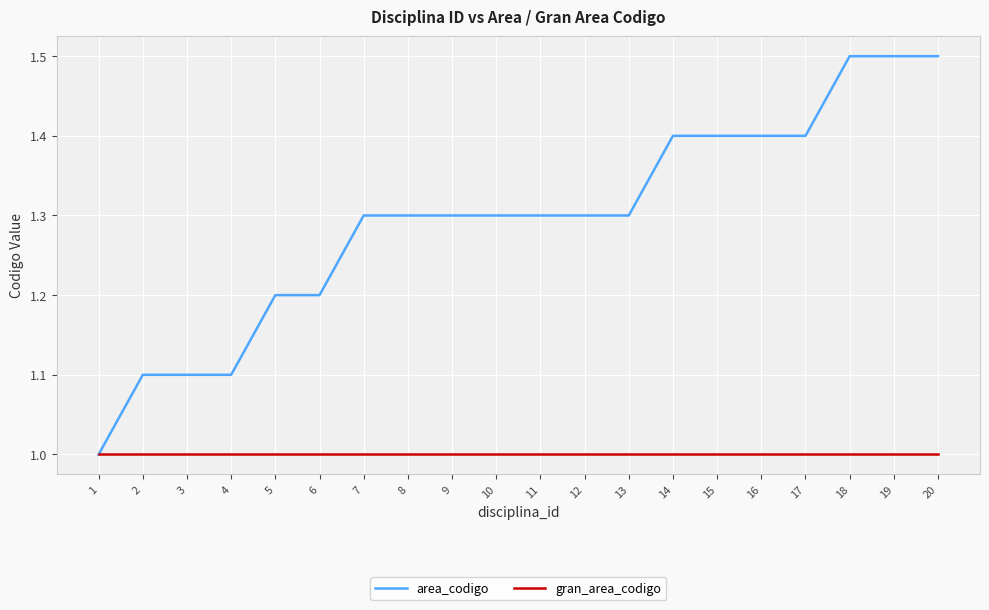

What is the greatest value displayed?

1.5